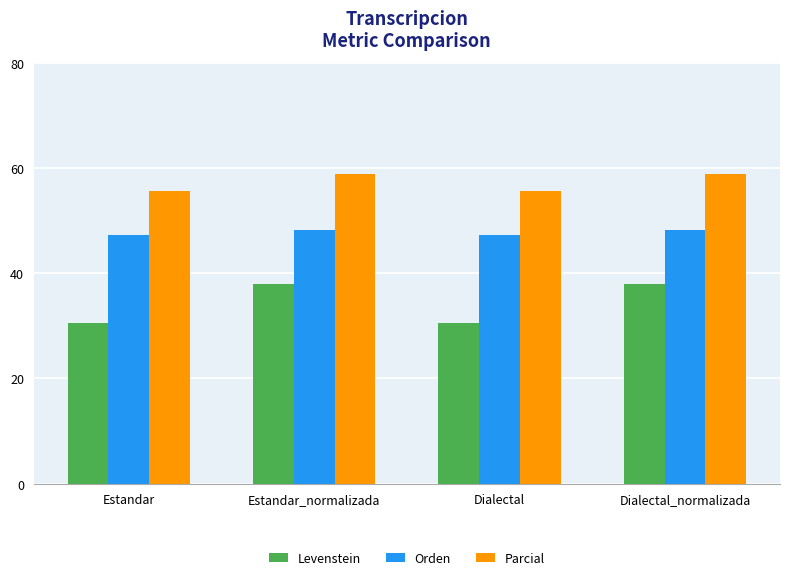

True or false: Levenstein has a value of 20.9 at Dialectal.

False